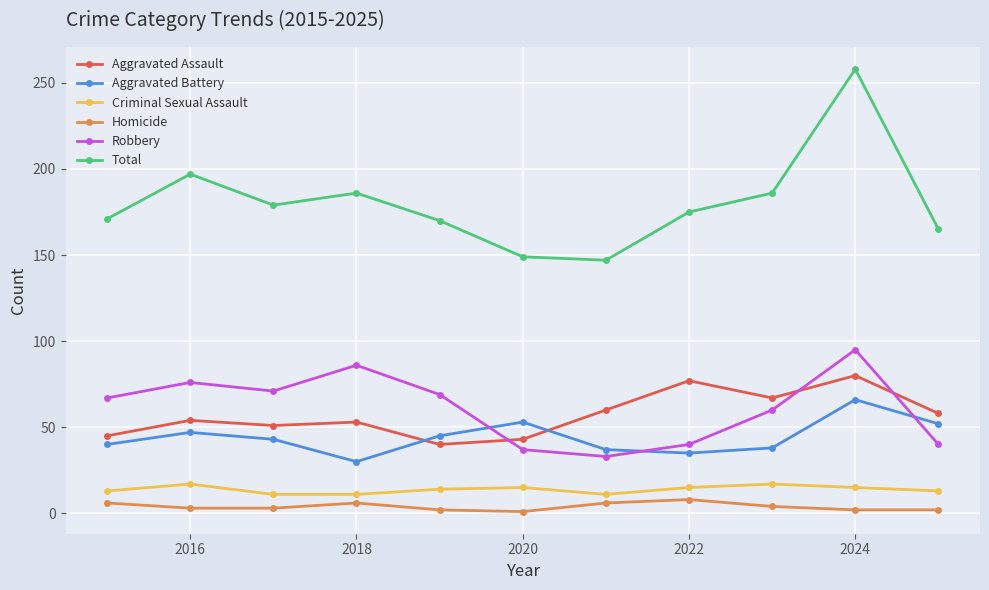

True or false: Homicide and Aggravated Assault intersect in this chart.

False